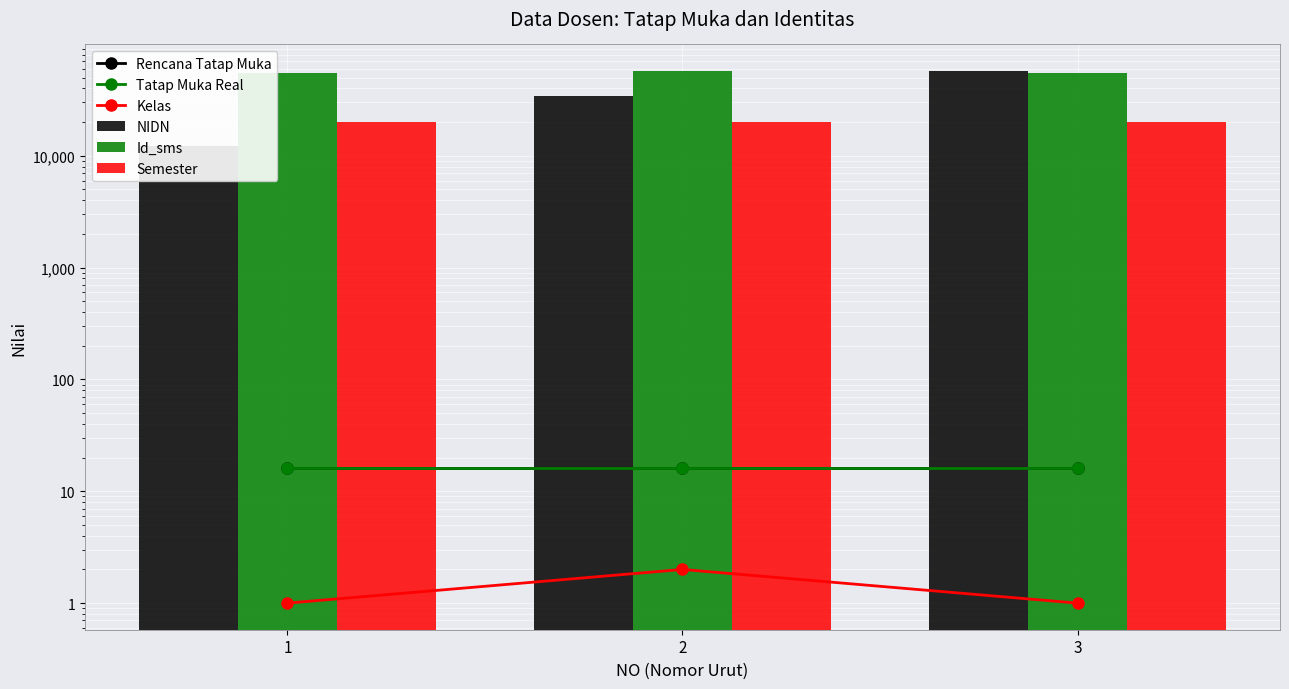

The Rencana Tatap Muka series shows 16 at 1. True or false?

True